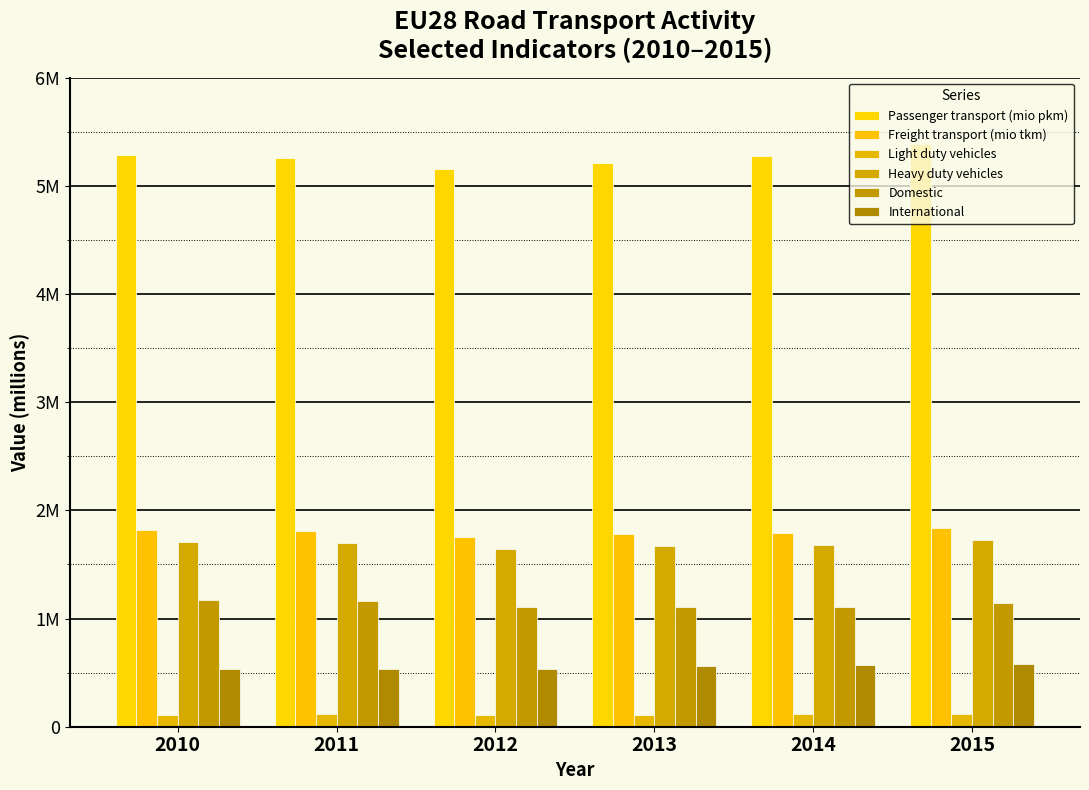

What is the sum of all Passenger transport (mio pkm) values?

31.6